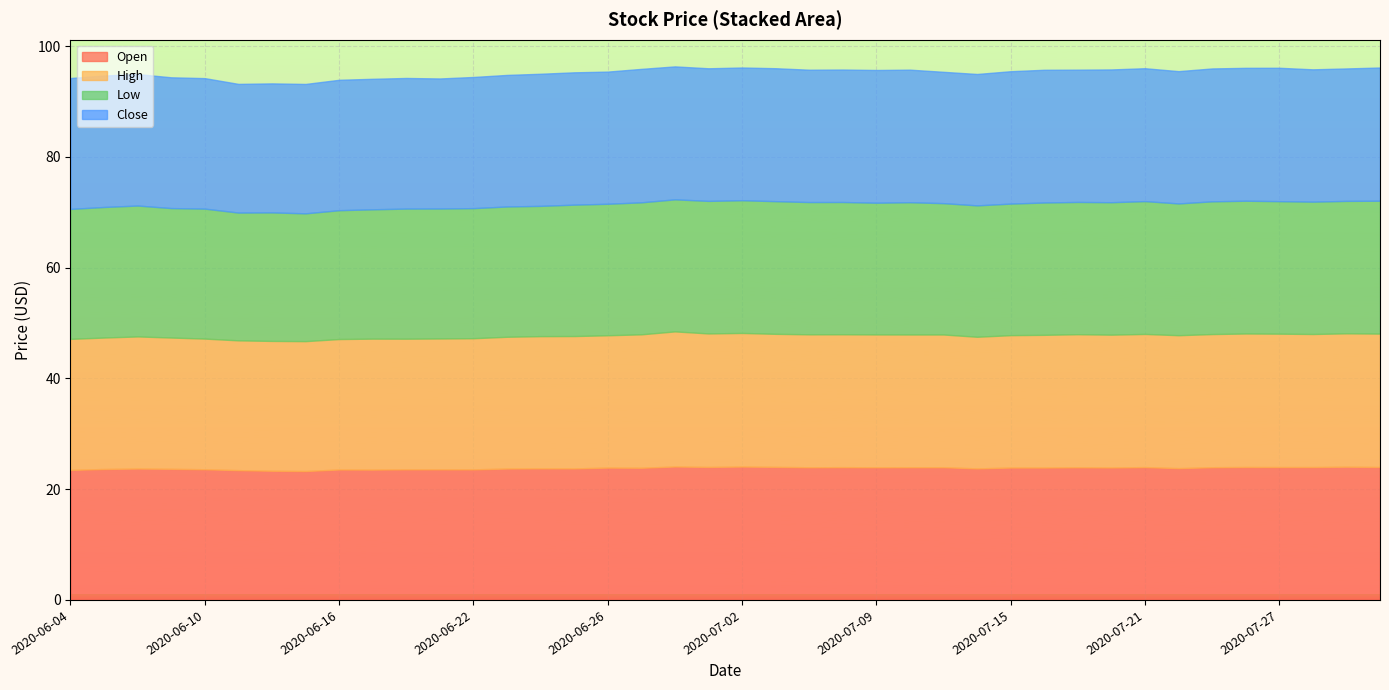

How many interior local peaks does the High series have?

8